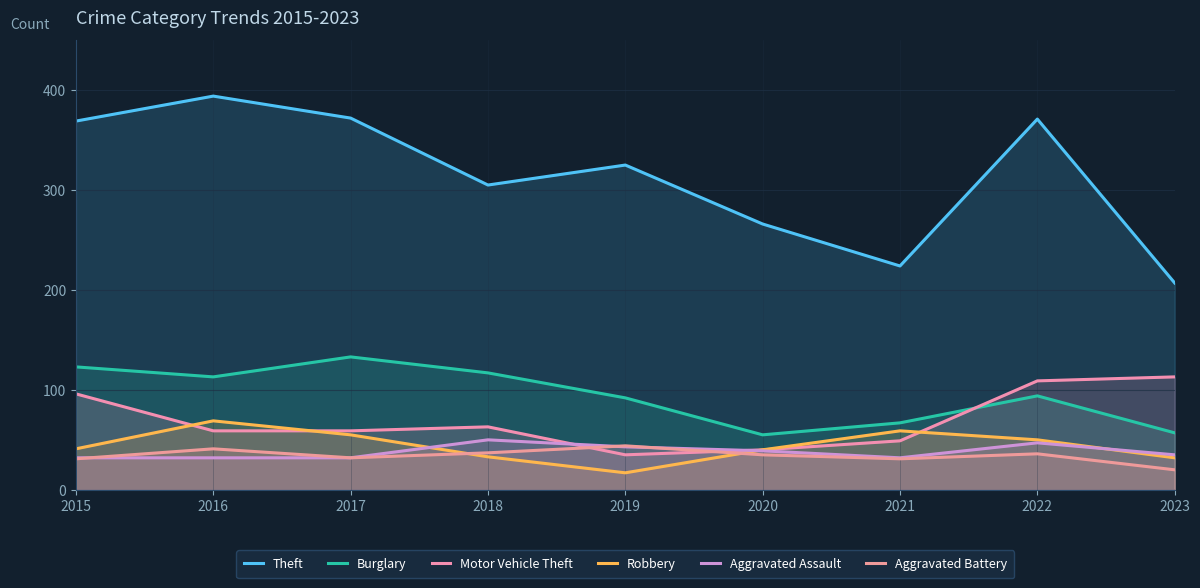

The Aggravated Assault series shows 26 at 2018. True or false?

False